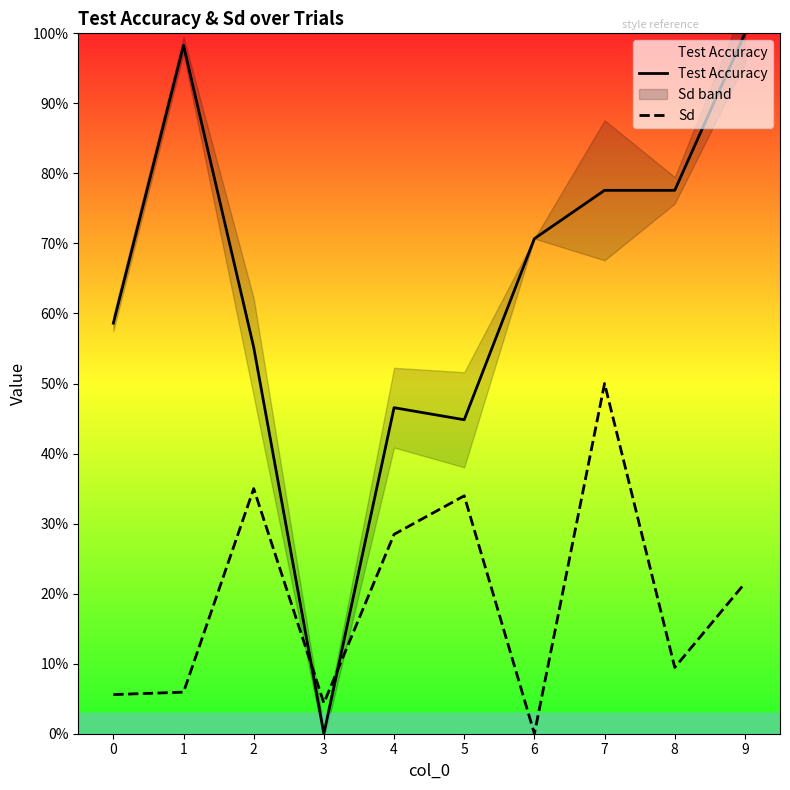

Count the number of data series in this chart.

2